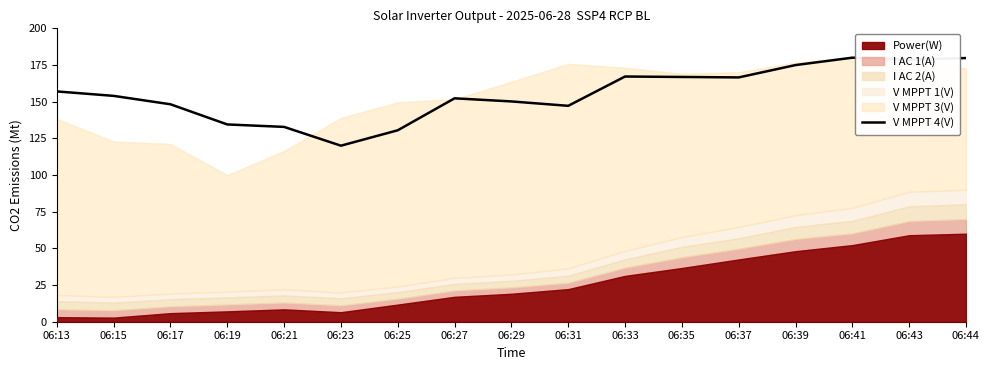

True or false: the data shows 238.8 at 06:37.

False